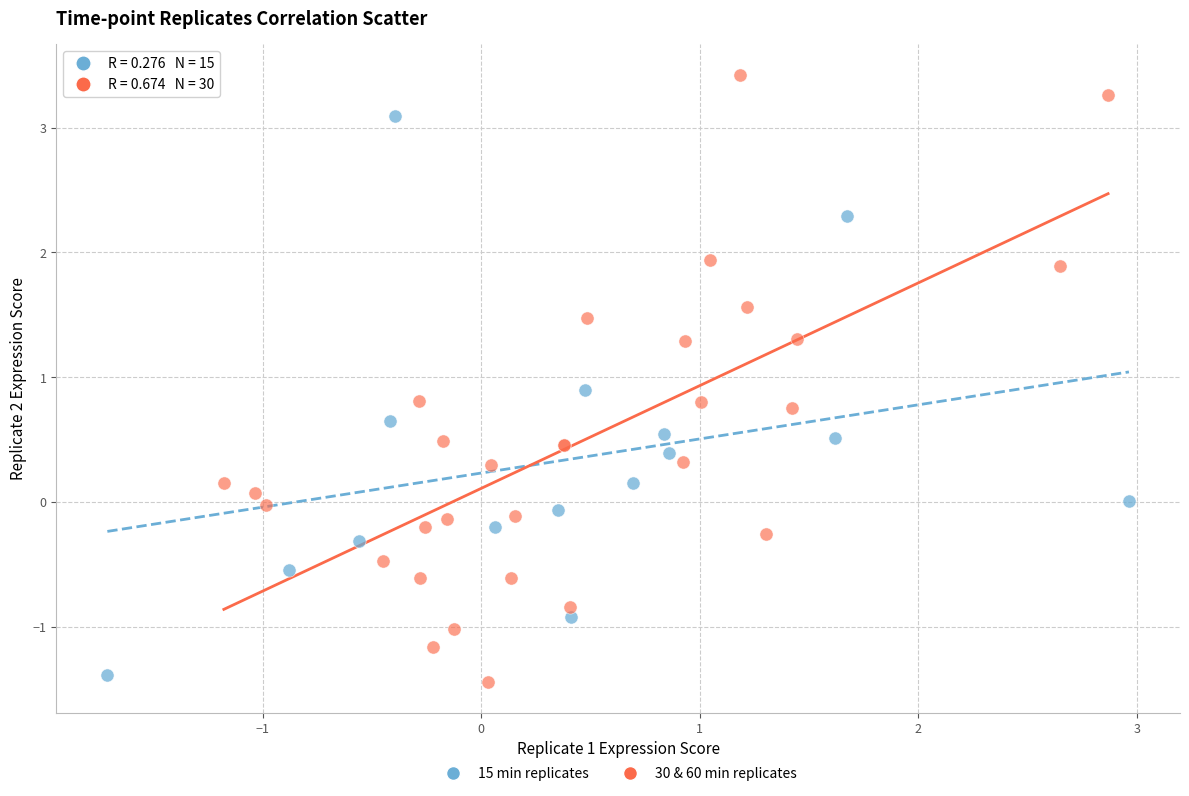

What are all the series names shown in the legend?

15 min replicates, 30 & 60 min replicates